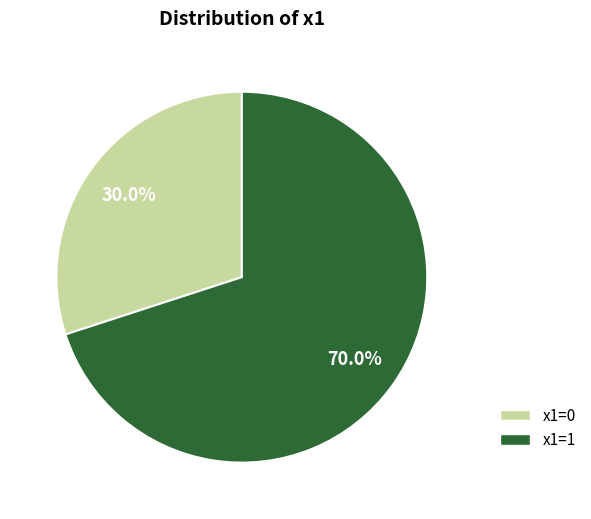

To the nearest percent, what portion does x1=1 represent?

70%